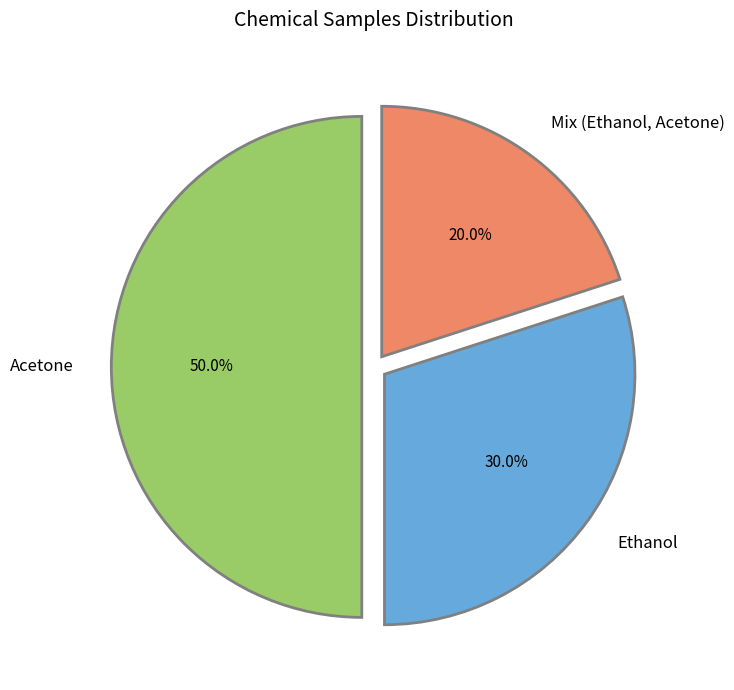

Which category has the smallest portion of the pie?

Mix (Ethanol, Acetone)